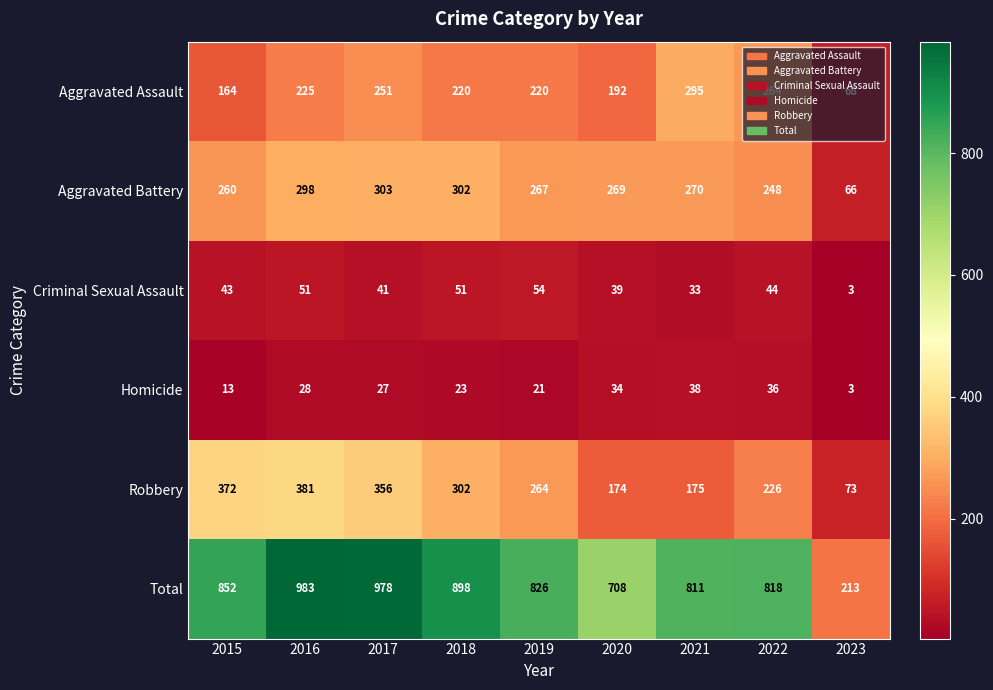

Rank the series by their maximum value, from lowest to highest.

Homicide, Criminal Sexual Assault, Aggravated Assault, Aggravated Battery, Robbery, Total